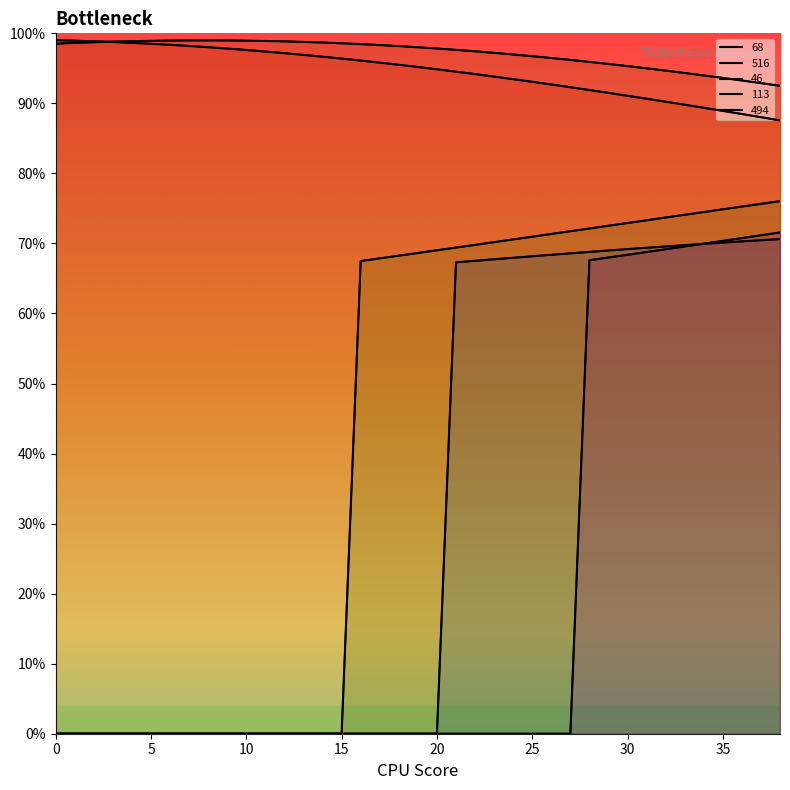

Is the value of 516 at 35 greater than the value of 46 at 18?

Yes